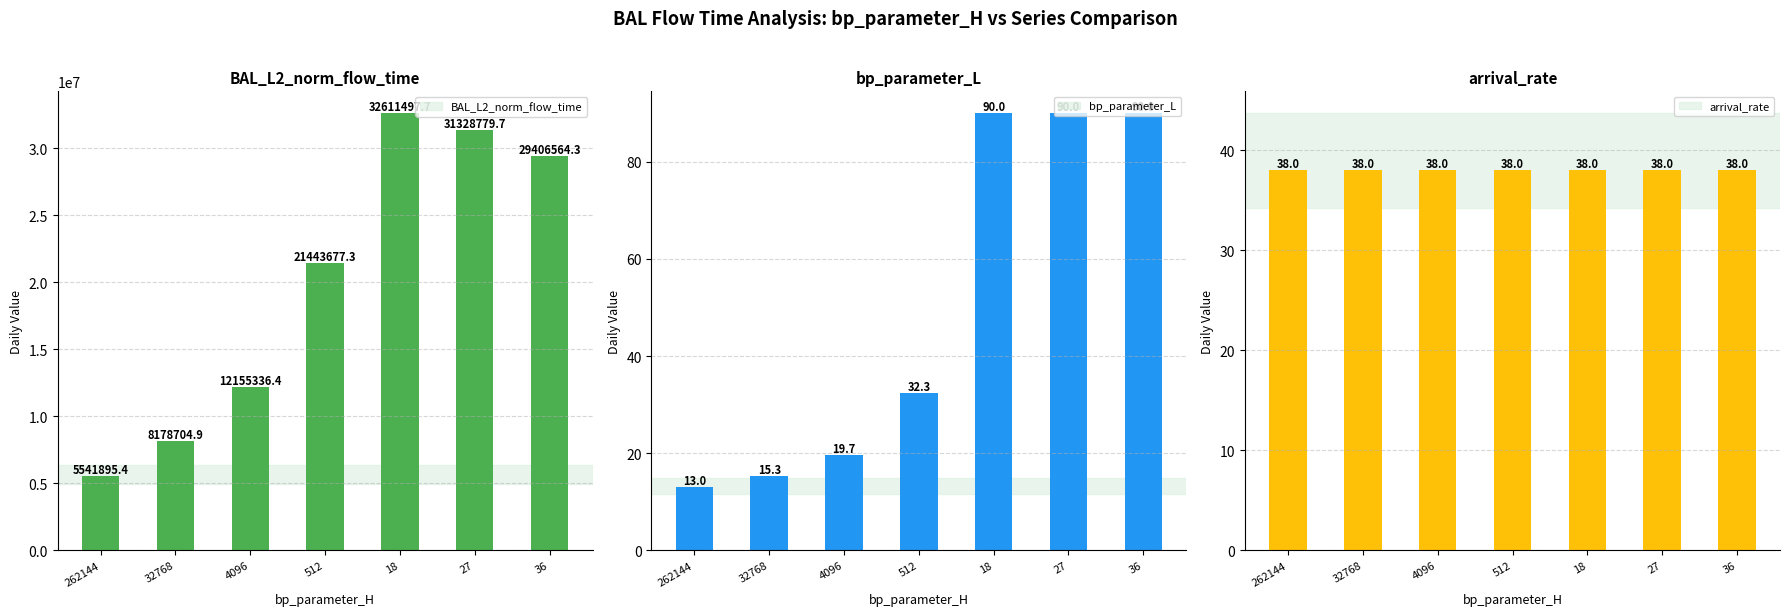

What are all the series names shown in the legend?

BAL_L2_norm_flow_time, bp_parameter_L, arrival_rate